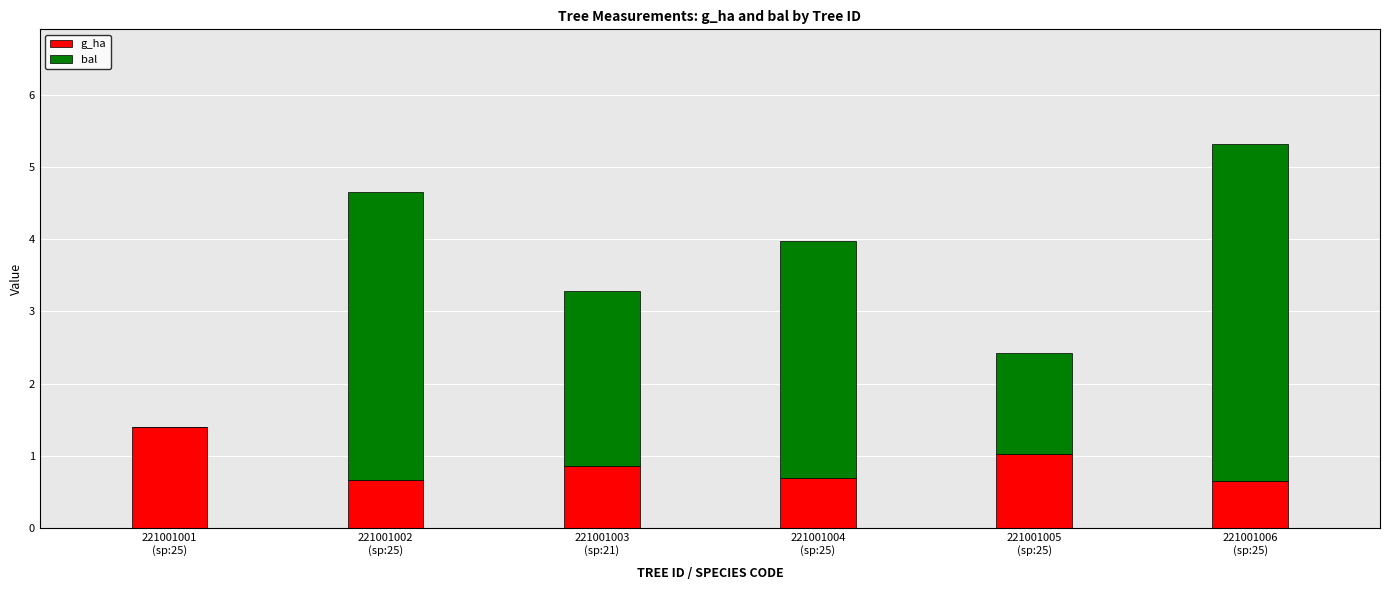

What is the sum of all g_ha values?

5.3